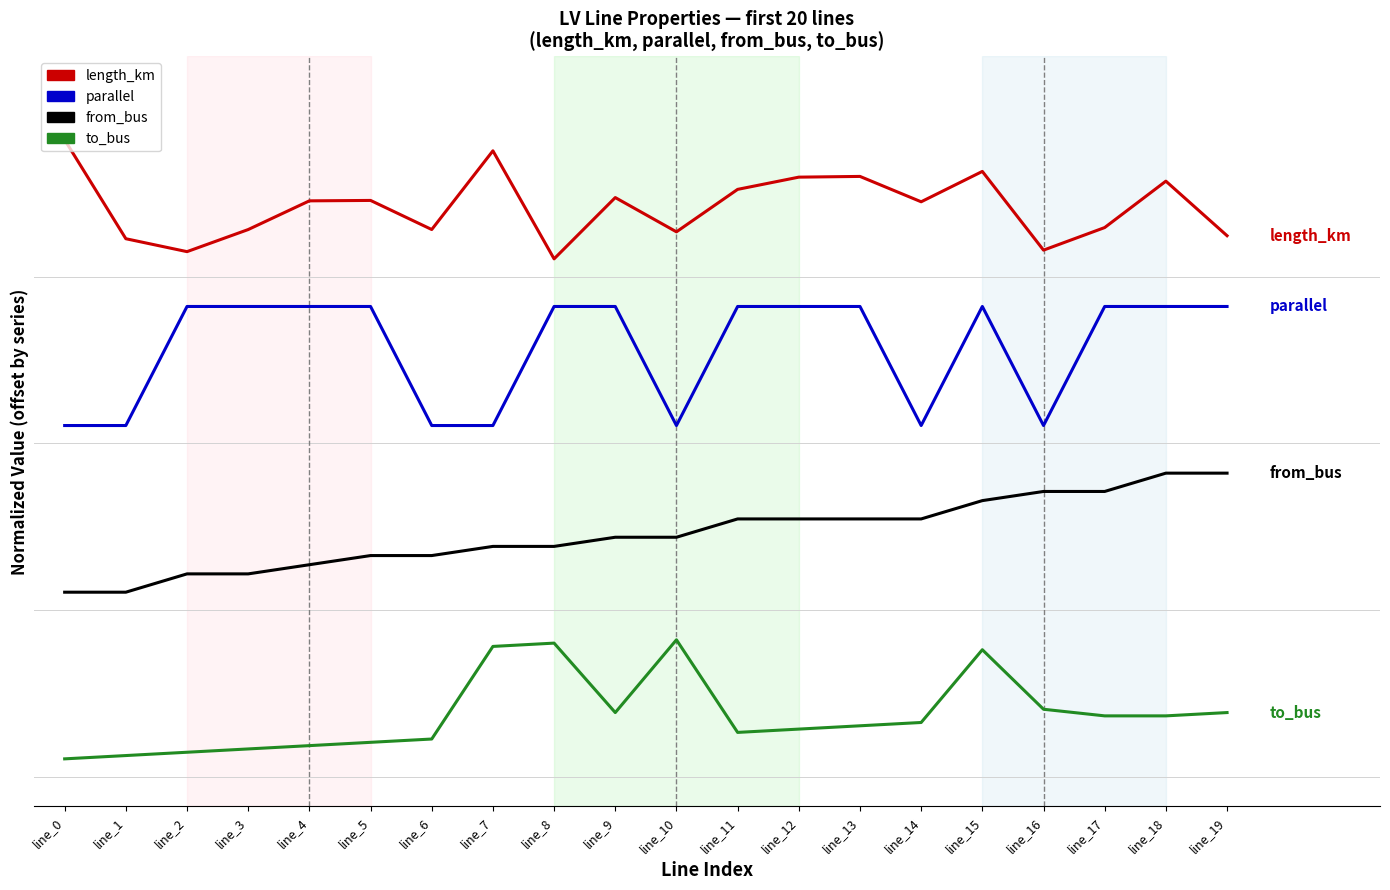

At which category is the sum across all series the highest?

line_15